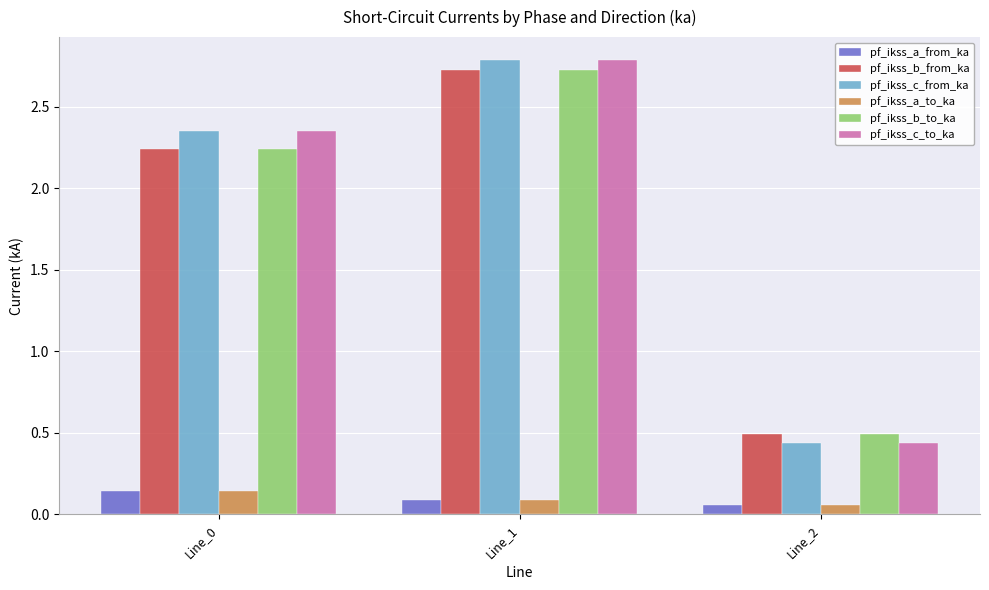

Rank the categories by pf_ikss_c_to_ka value from lowest to highest.

Line_2, Line_0, Line_1